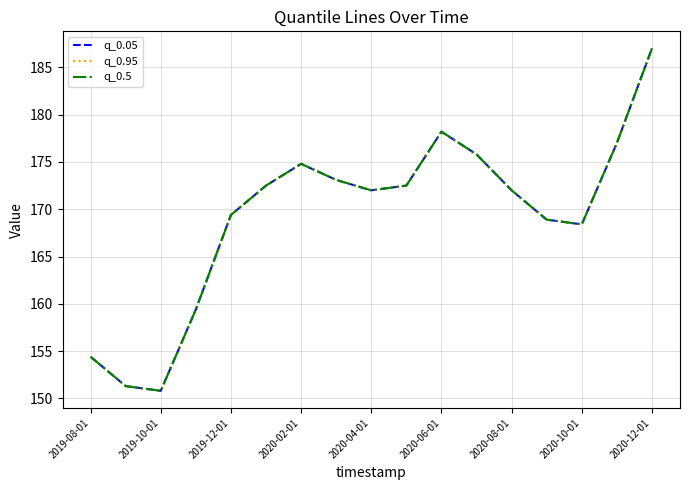

Does the chart display data point markers on the line(s)?

No